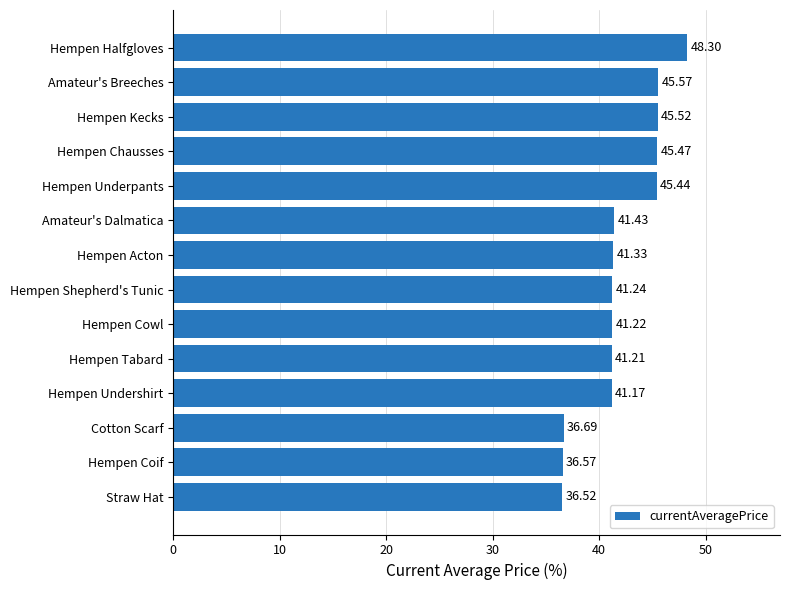

Rank the categories by value from lowest to highest.

Straw Hat, Hempen Coif, Cotton Scarf, Hempen Undershirt, Hempen Tabard, Hempen Cowl, Hempen Shepherd's Tunic, Hempen Acton, Amateur's Dalmatica, Hempen Underpants, Hempen Chausses, Hempen Kecks, Amateur's Breeches, Hempen Halfgloves